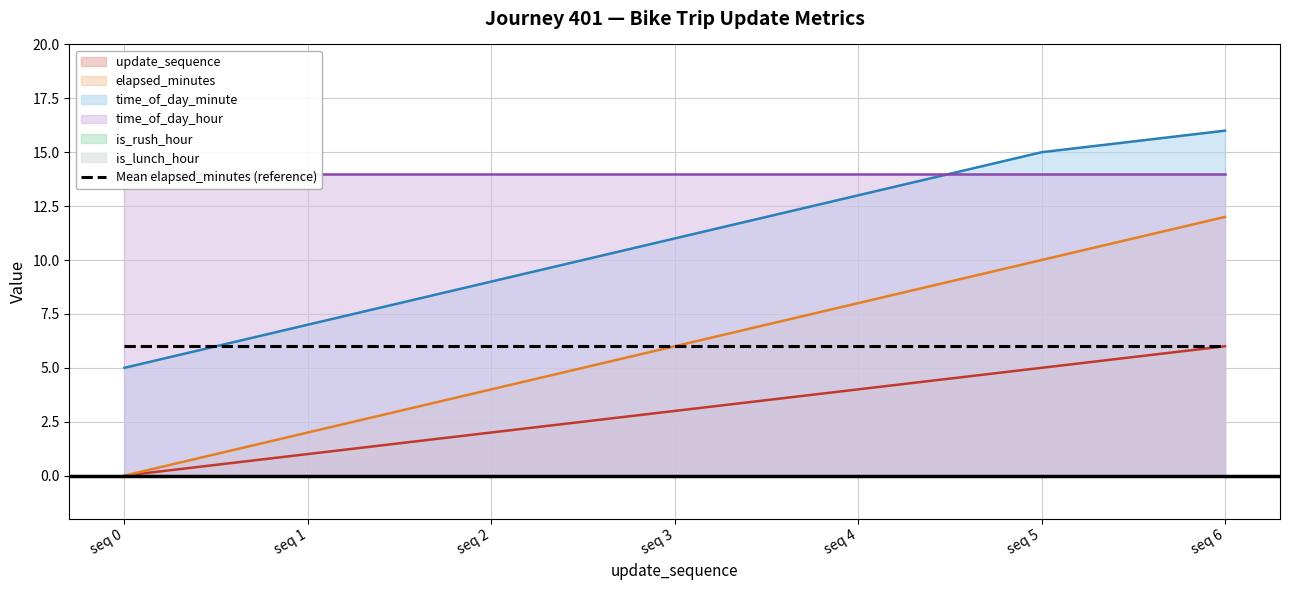

True or false: time_of_day_minute and update_sequence cross at least once.

False